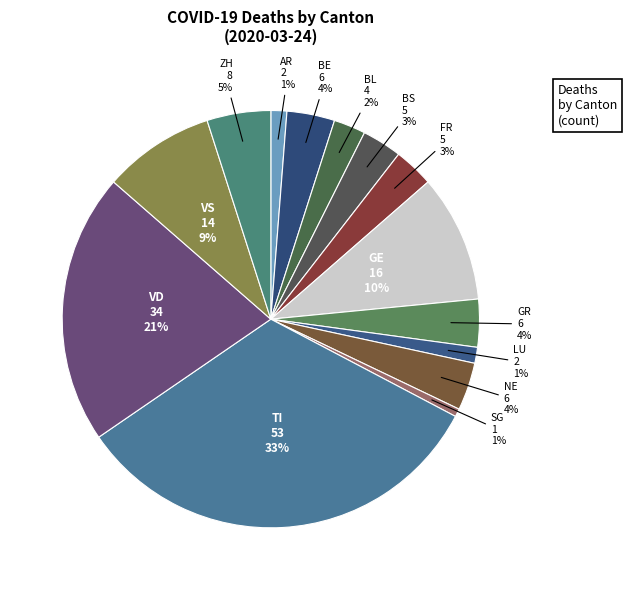

To the nearest percent, what is the difference between the TI and BS slice percentages?

30%